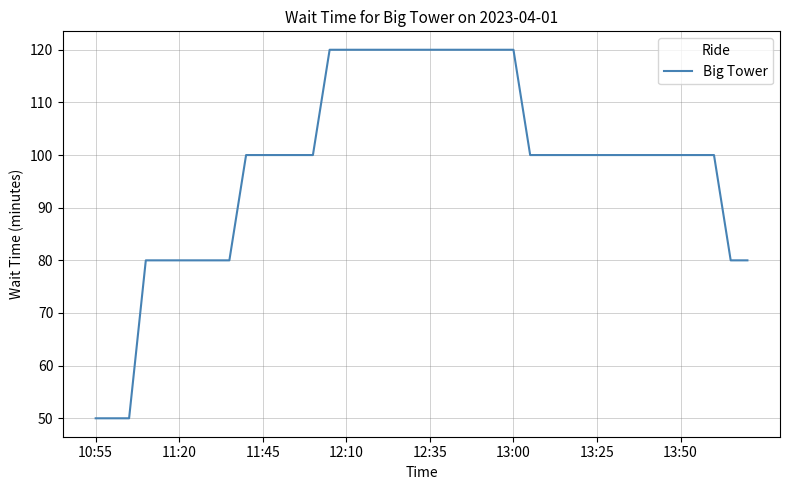

What is the maximum value shown in the chart?

120